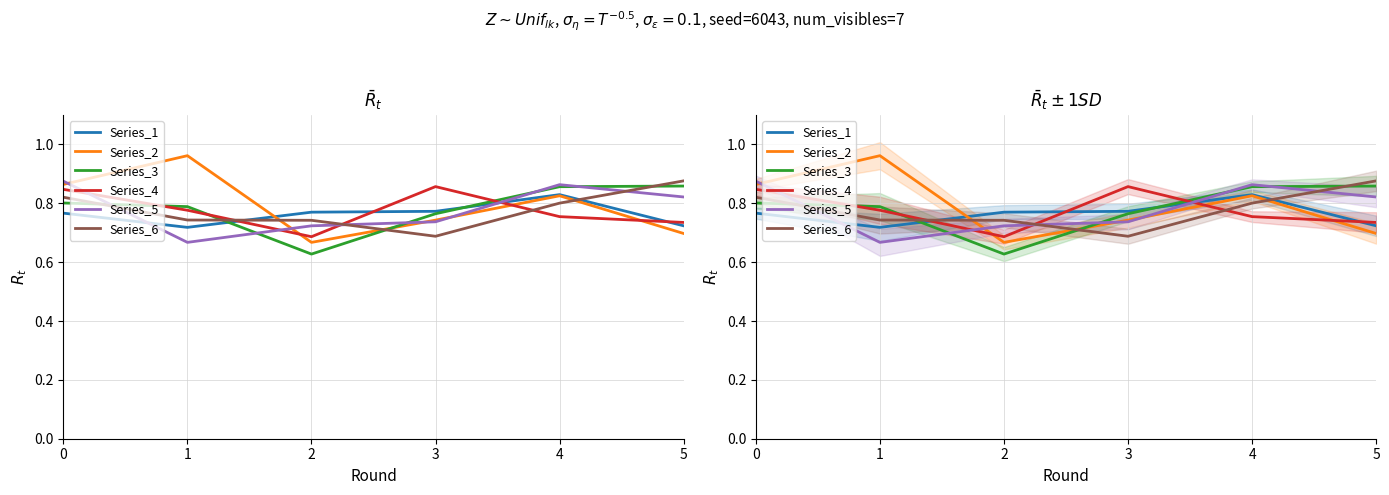

Is the value of Series_4 at 5 greater than the value of Series_6 at 2?

No